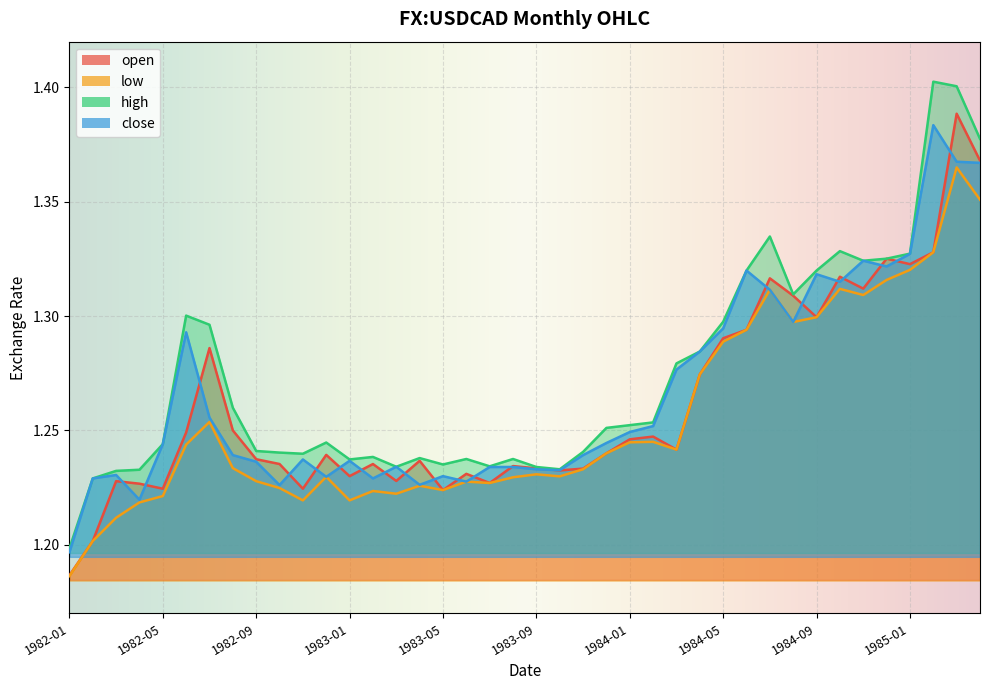

At how many categories does at least one series exceed 1?

40